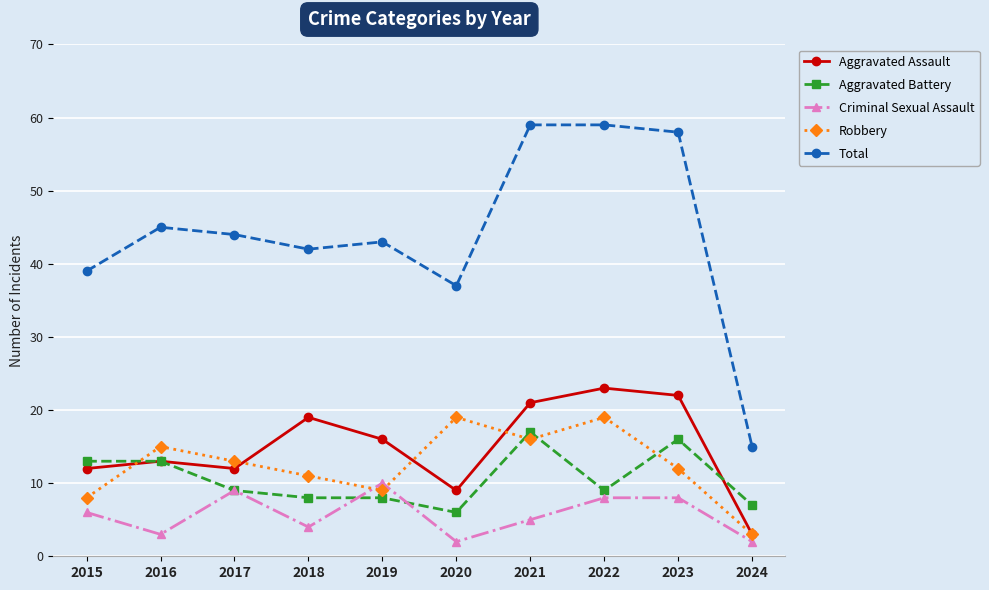

At which label is Aggravated Assault closest to 13?

2016